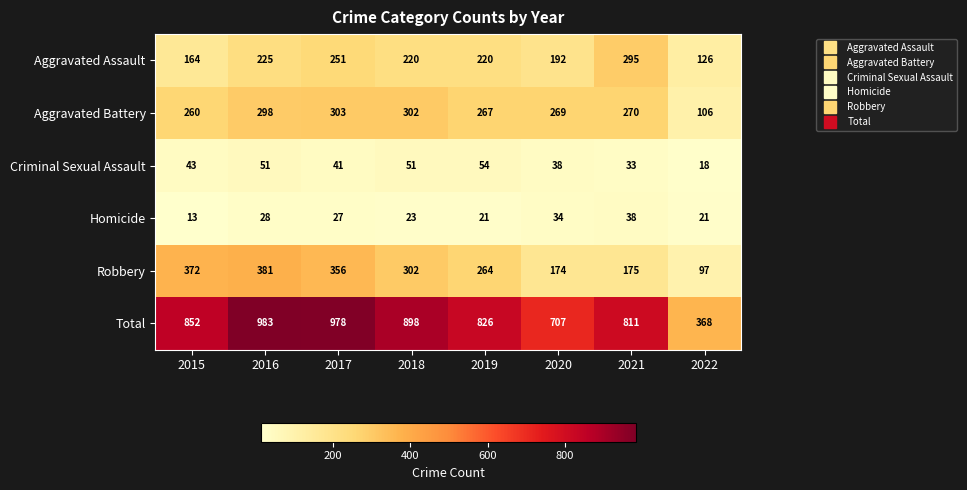

What is the maximum value shown in the chart?

983